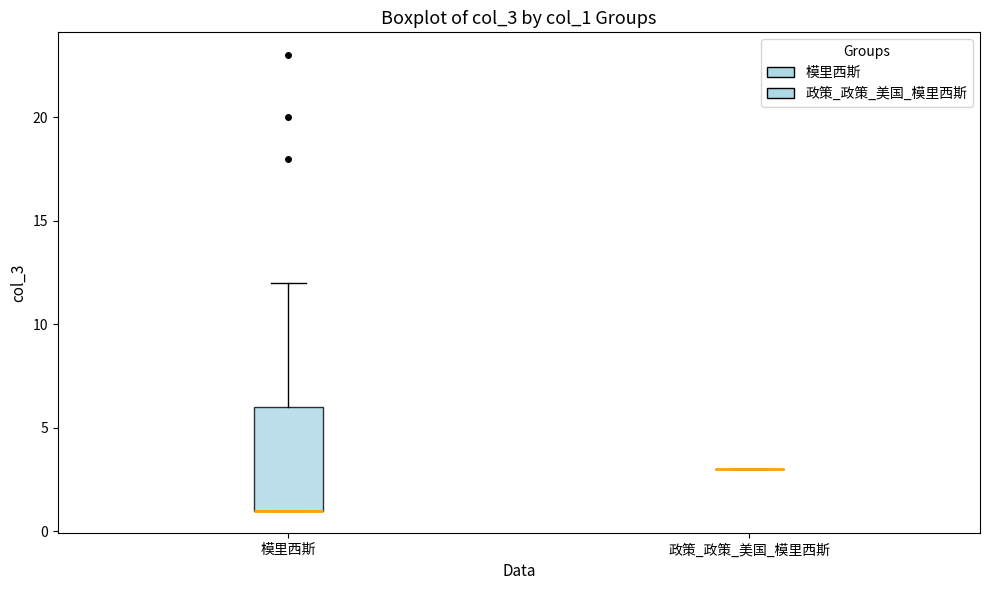

Reading left to right, read every box against the y-axis: the position of its median line, the range the box covers, and the ends of its whiskers. The values are not printed on the chart, so give them approximately, as read against the axis.

模里西斯: median 1 (drawn on the box's lower edge), box 1 to 6, whiskers 1 to 12
政策_政策_美国_模里西斯: box collapsed to a line at 3, whiskers 3 to 3